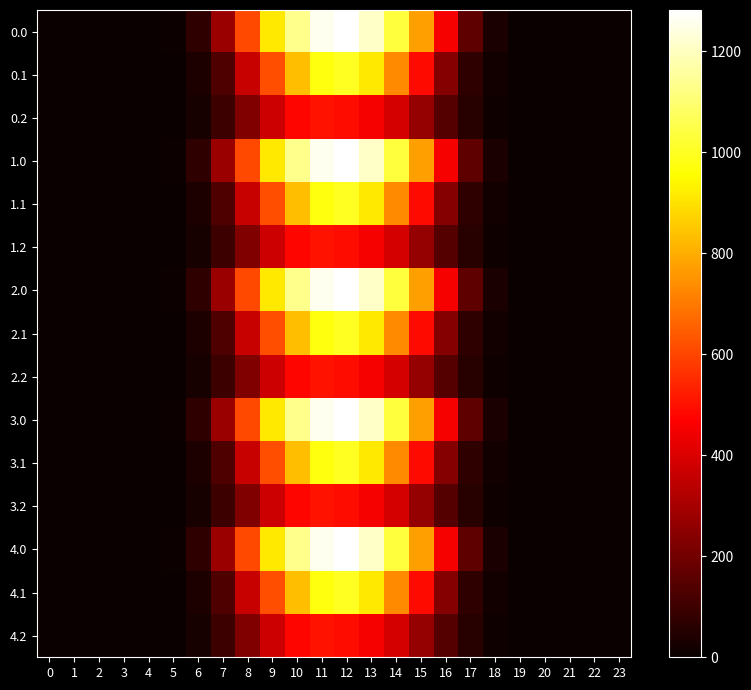

Reading left to right, list all the values displayed in this chart.

0.0: 0=0.0	1=0.0	2=0.0	3=0.0	4=0.0	5=7.2	6=73.6	7=277.0	8=609.0	9=913.8	10=1133.7	11=1261.4	12=1281.8	13=1210.4	14=1033.1	15=775.8	16=451.3	17=163.7	18=31.4	19=0.6	20=0.0	21=0.0	22=0.0	23=0.0
0.1: 0=0.0	1=0.0	2=0.0	3=0.0	4=0.0	5=3.8	6=37.1	7=132.3	8=363.1	9=620.7	10=834.6	11=973.9	12=999.7	13=914.5	14=734.0	15=490.6	16=238.6	17=71.4	18=15.5	19=0.3	20=0.0	21=0.0	22=0.0	23=0.0
0.2: 0=0.0	1=0.0	2=0.0	3=0.0	4=0.0	5=3.2	6=28.7	7=96.9	8=227.8	9=374.4	10=479.1	11=505.1	12=493.1	13=455.5	14=389.7	15=269.8	16=144.9	17=56.2	18=13.8	19=0.2	20=0.0	21=0.0	22=0.0	23=0.0
1.0: 0=0.0	1=0.0	2=0.0	3=0.0	4=0.0	5=7.2	6=73.6	7=277.0	8=609.7	9=913.1	10=1133.7	11=1261.4	12=1281.8	13=1210.4	14=1033.1	15=775.8	16=451.3	17=163.7	18=31.4	19=0.6	20=0.0	21=0.0	22=0.0	23=0.0
1.1: 0=0.0	1=0.0	2=0.0	3=0.0	4=0.0	5=3.8	6=37.1	7=132.3	8=363.1	9=620.7	10=834.6	11=973.9	12=999.7	13=914.5	14=734.0	15=490.6	16=238.6	17=71.4	18=15.5	19=0.3	20=0.0	21=0.0	22=0.0	23=0.0
1.2: 0=0.0	1=0.0	2=0.0	3=0.0	4=0.0	5=3.2	6=28.7	7=96.9	8=227.8	9=374.4	10=479.1	11=505.1	12=493.1	13=455.5	14=389.7	15=269.8	16=144.9	17=56.2	18=13.8	19=0.2	20=0.0	21=0.0	22=0.0	23=0.0
2.0: 0=0.0	1=0.0	2=0.0	3=0.0	4=0.0	5=7.2	6=73.6	7=277.0	8=609.0	9=913.8	10=1133.7	11=1261.4	12=1281.8	13=1210.4	14=1033.1	15=775.8	16=451.3	17=163.7	18=31.4	19=0.6	20=0.0	21=0.0	22=0.0	23=0.0
2.1: 0=0.0	1=0.0	2=0.0	3=0.0	4=0.0	5=3.8	6=37.1	7=132.3	8=363.1	9=620.7	10=834.6	11=973.9	12=999.7	13=914.5	14=734.0	15=490.6	16=238.6	17=71.4	18=15.5	19=0.3	20=0.0	21=0.0	22=0.0	23=0.0
2.2: 0=0.0	1=0.0	2=0.0	3=0.0	4=0.0	5=3.2	6=28.7	7=96.9	8=227.8	9=374.4	10=479.1	11=505.1	12=493.1	13=455.5	14=389.7	15=269.8	16=144.9	17=56.2	18=13.8	19=0.2	20=0.0	21=0.0	22=0.0	23=0.0
3.0: 0=0.0	1=0.0	2=0.0	3=0.0	4=0.0	5=7.2	6=73.6	7=277.0	8=609.7	9=913.8	10=1133.7	11=1261.4	12=1281.1	13=1210.4	14=1033.1	15=775.8	16=451.3	17=163.7	18=31.4	19=0.6	20=0.0	21=0.0	22=0.0	23=0.0
3.1: 0=0.0	1=0.0	2=0.0	3=0.0	4=0.0	5=3.8	6=37.1	7=132.3	8=363.1	9=620.7	10=834.6	11=973.9	12=999.7	13=914.5	14=734.0	15=490.6	16=238.6	17=71.4	18=15.5	19=0.3	20=0.0	21=0.0	22=0.0	23=0.0
3.2: 0=0.0	1=0.0	2=0.0	3=0.0	4=0.0	5=3.2	6=28.7	7=96.9	8=227.8	9=374.4	10=479.1	11=505.1	12=493.1	13=455.5	14=389.7	15=269.8	16=144.9	17=56.2	18=13.8	19=0.2	20=0.0	21=0.0	22=0.0	23=0.0
4.0: 0=0.0	1=0.0	2=0.0	3=0.0	4=0.0	5=7.2	6=73.6	7=277.0	8=609.0	9=913.8	10=1133.7	11=1261.4	12=1281.8	13=1210.4	14=1033.1	15=775.8	16=451.3	17=163.7	18=31.4	19=0.6	20=0.0	21=0.0	22=0.0	23=0.0
4.1: 0=0.0	1=0.0	2=0.0	3=0.0	4=0.0	5=3.8	6=37.1	7=132.3	8=363.1	9=620.7	10=834.6	11=973.9	12=999.7	13=914.5	14=734.0	15=490.6	16=238.6	17=71.4	18=15.5	19=0.3	20=0.0	21=0.0	22=0.0	23=0.0
4.2: 0=0.0	1=0.0	2=0.0	3=0.0	4=0.0	5=3.2	6=28.7	7=96.9	8=227.8	9=374.4	10=479.1	11=505.1	12=493.1	13=455.5	14=389.7	15=269.8	16=144.9	17=56.2	18=13.8	19=0.2	20=0.0	21=0.0	22=0.0	23=0.0